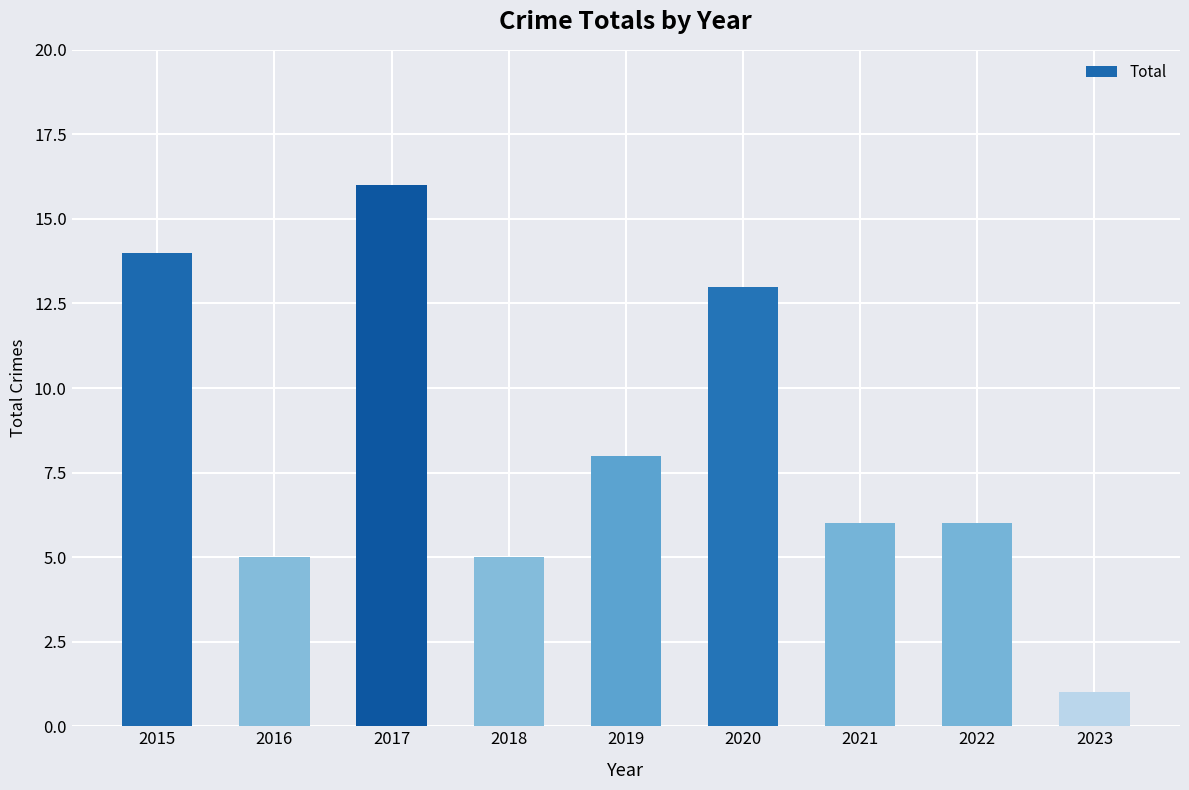

What is the difference between the values at 2020 and 2015?

1